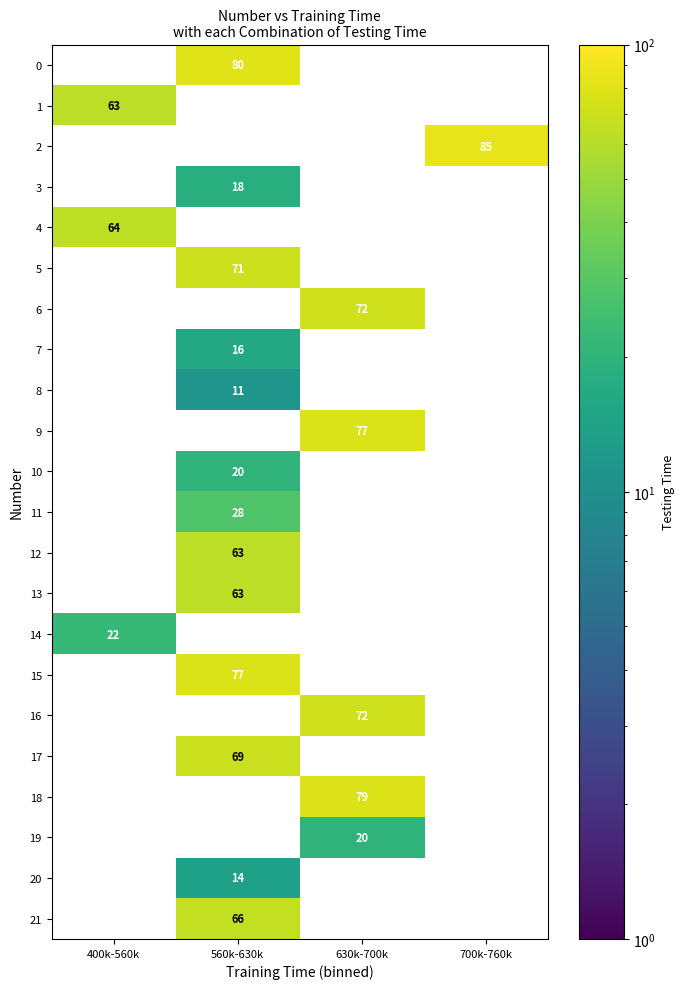

What is the greatest value displayed?

85.0